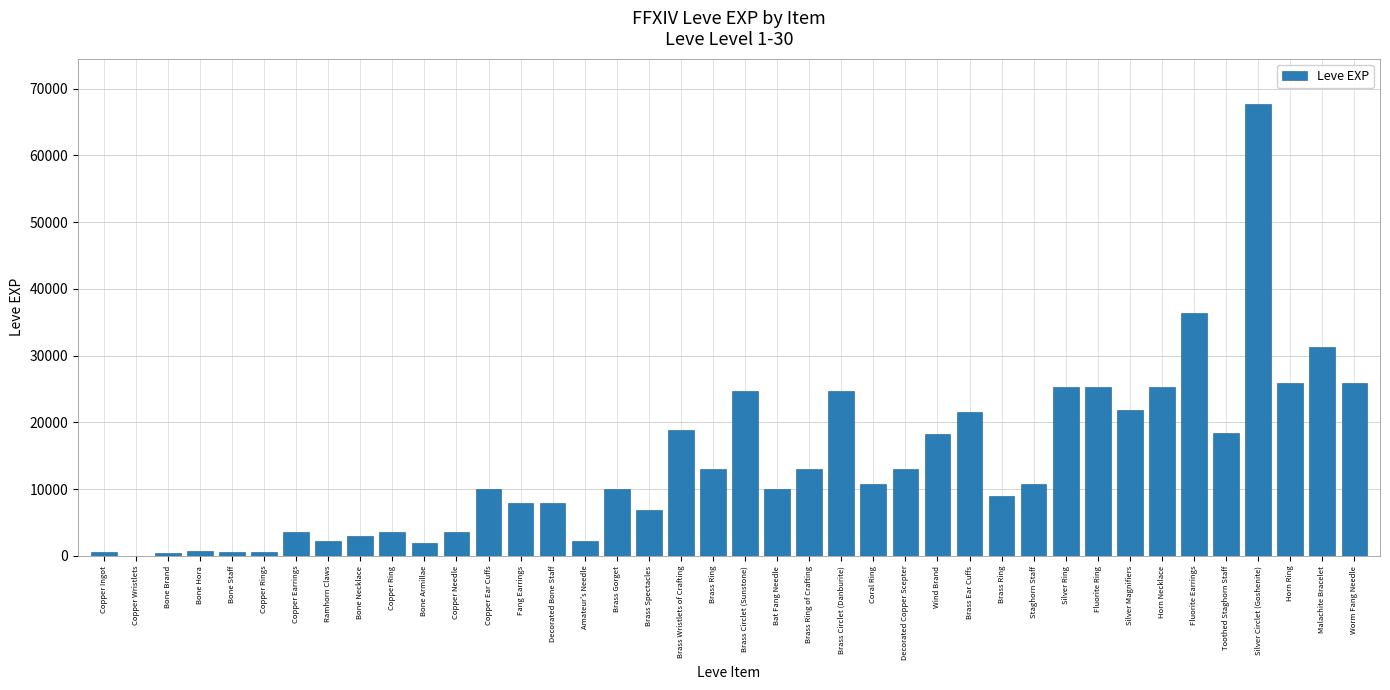

Is it true that the value at Staghorn Staff is 7326?

False